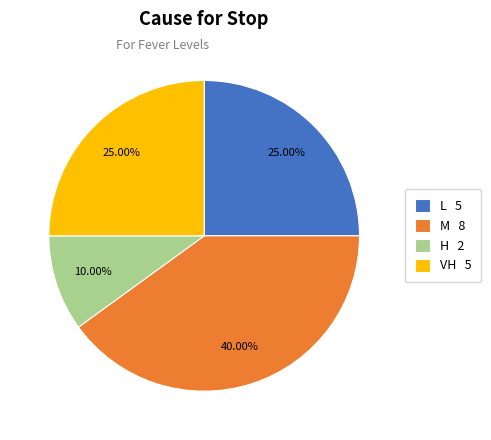

To the nearest percent, what percentage of the pie is H?

10%